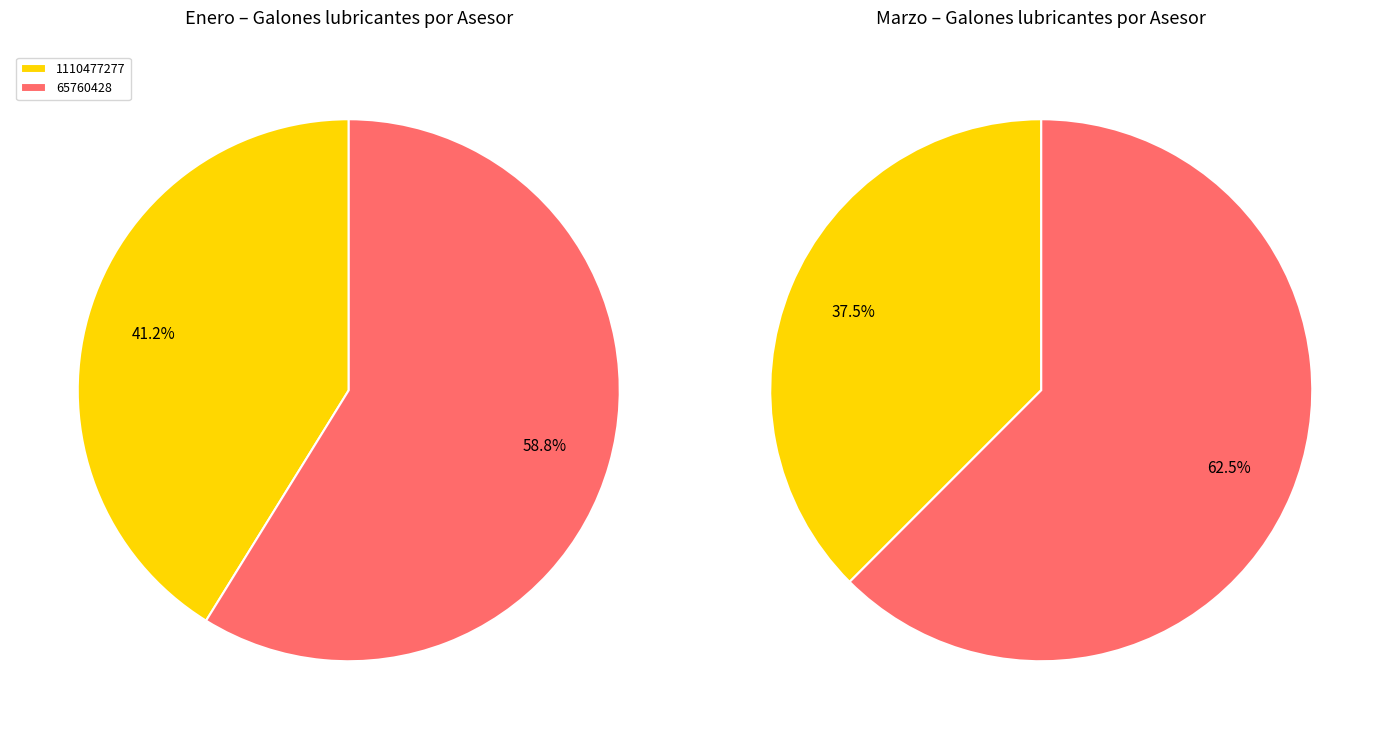

Does 65760428 account for over 50% of the chart?

Yes